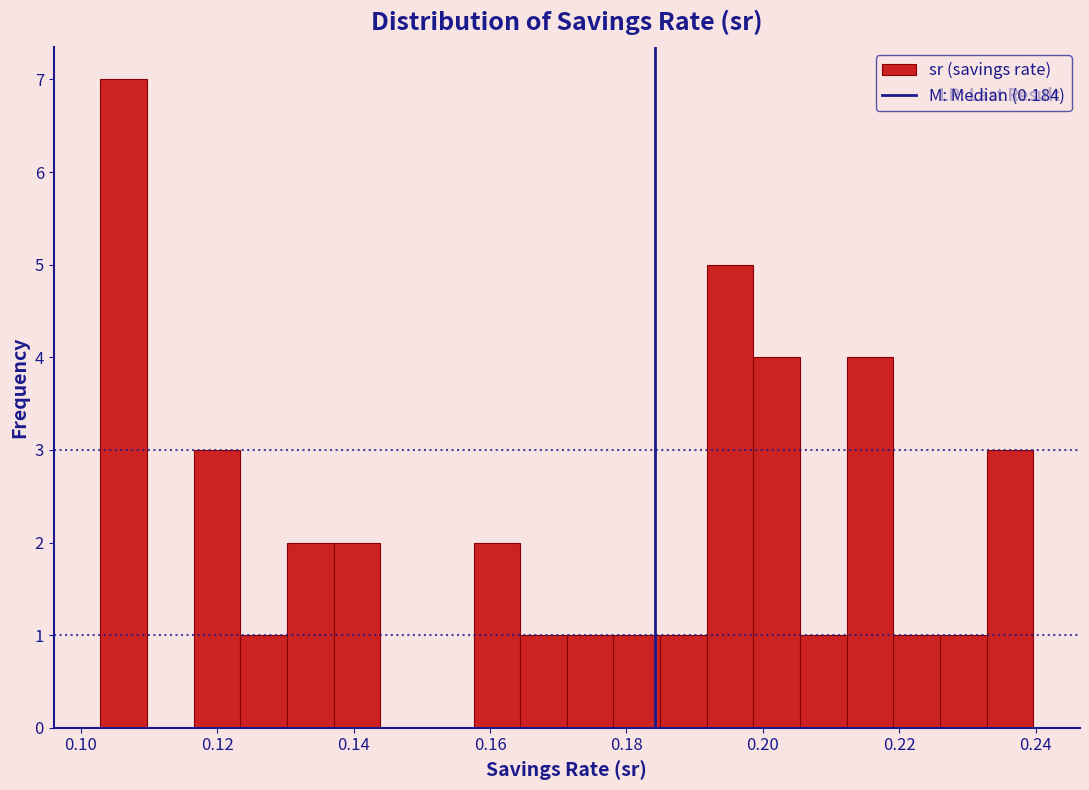

Around what value on the x-axis is the tallest bar? Give the approximate position of its centre, as read against the axis.

0.106